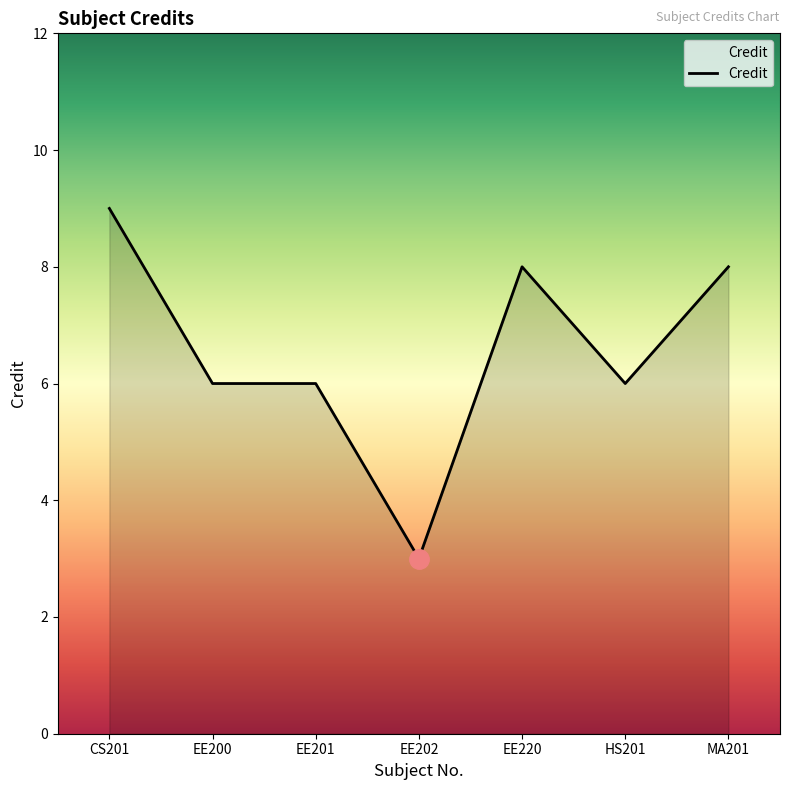

What is the change in value from CS201 to EE220?

-1